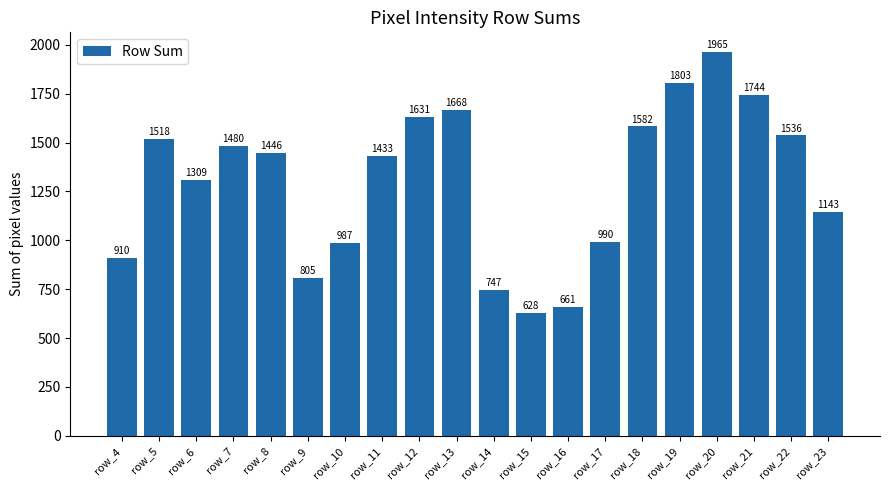

Reading left to right, transcribe all the data shown in this chart.

910	1518	1309	1480	1446	805	987	1433	1631	1668	747	628	661	990	1582	1803	1965	1744	1536	1143